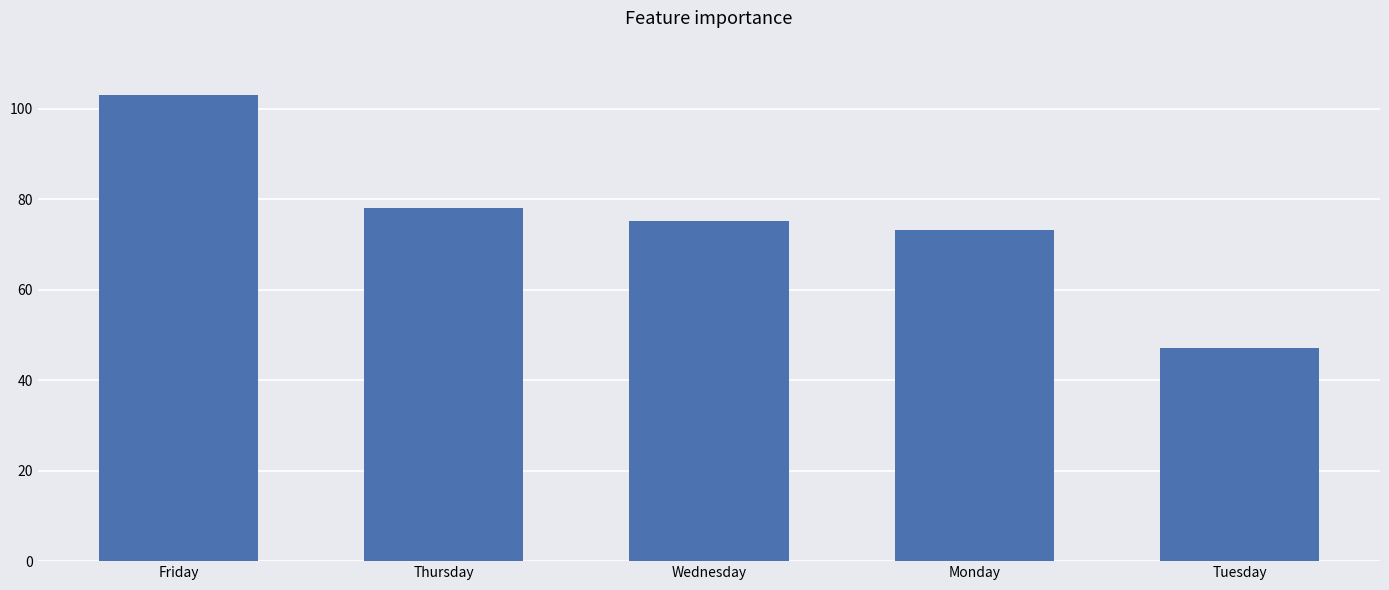

Which has a higher value, Tuesday or Friday?

Friday